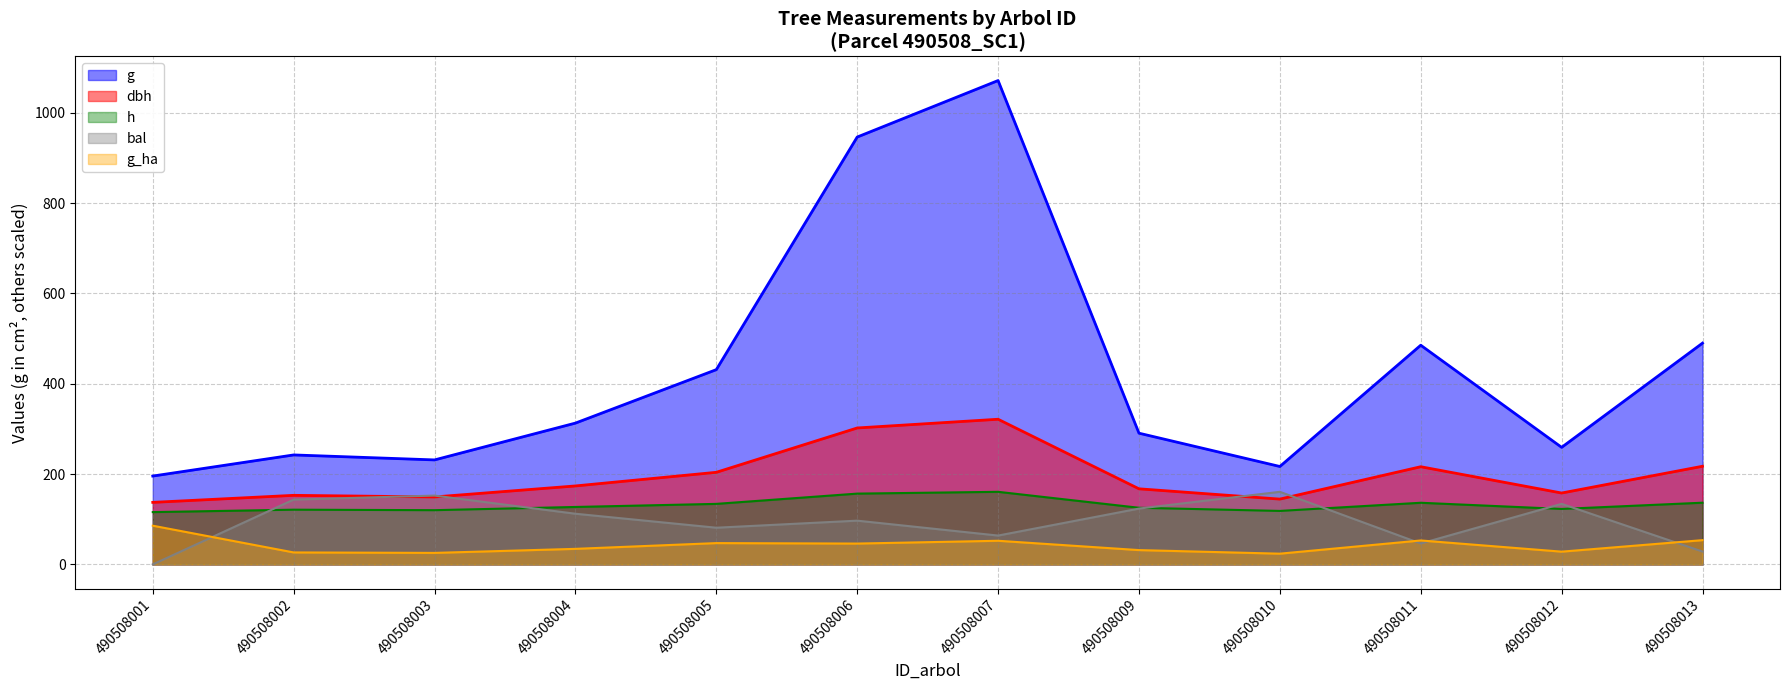

True or false: g_ha and g intersect in this chart.

False